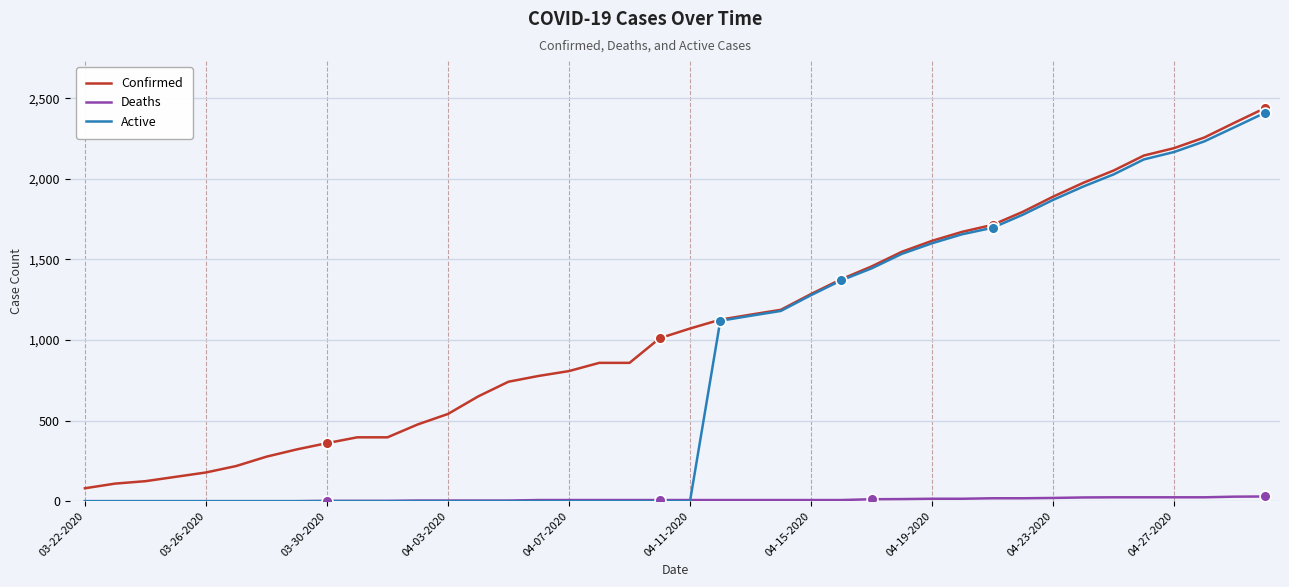

Which series has the largest total across all categories?

Confirmed